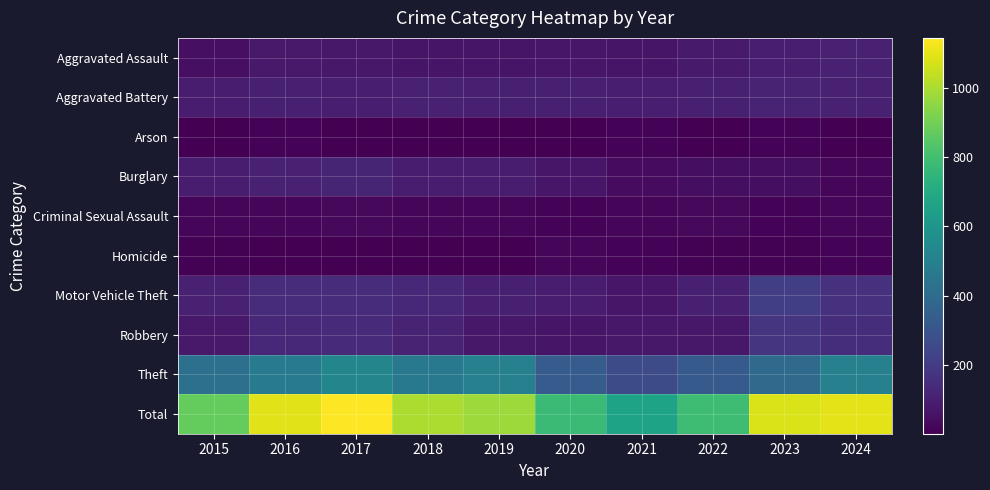

What is the approximate value of Homicide at 2015, to the nearest 10?

10